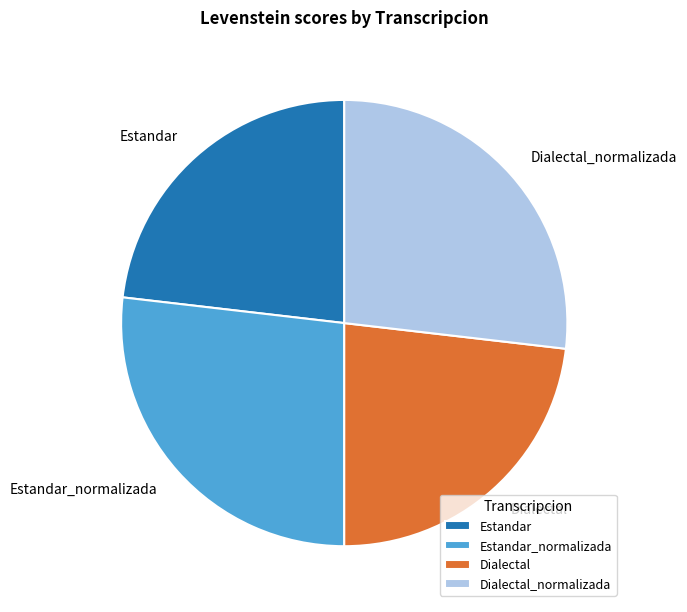

Is there any slice that represents more than half of the pie?

No